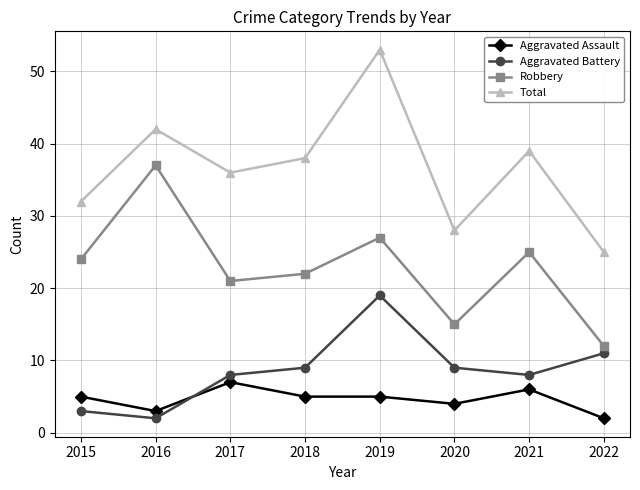

Which series has the widest spread of values?

Total